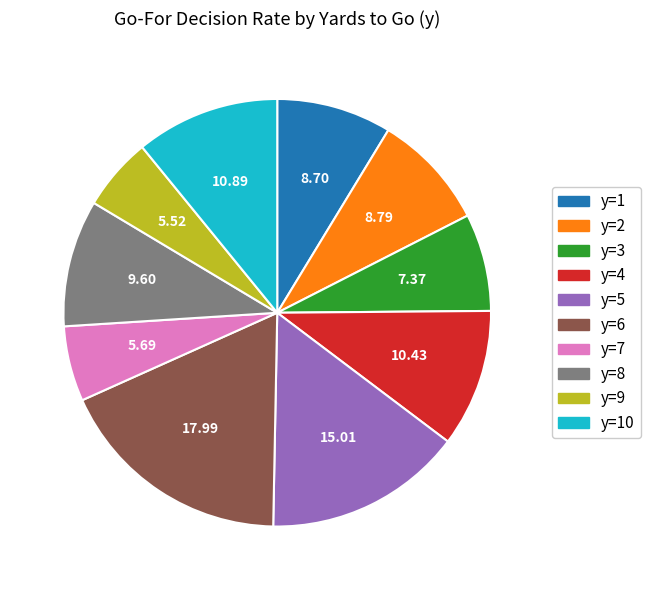

Is y=8 the majority of the pie?

No